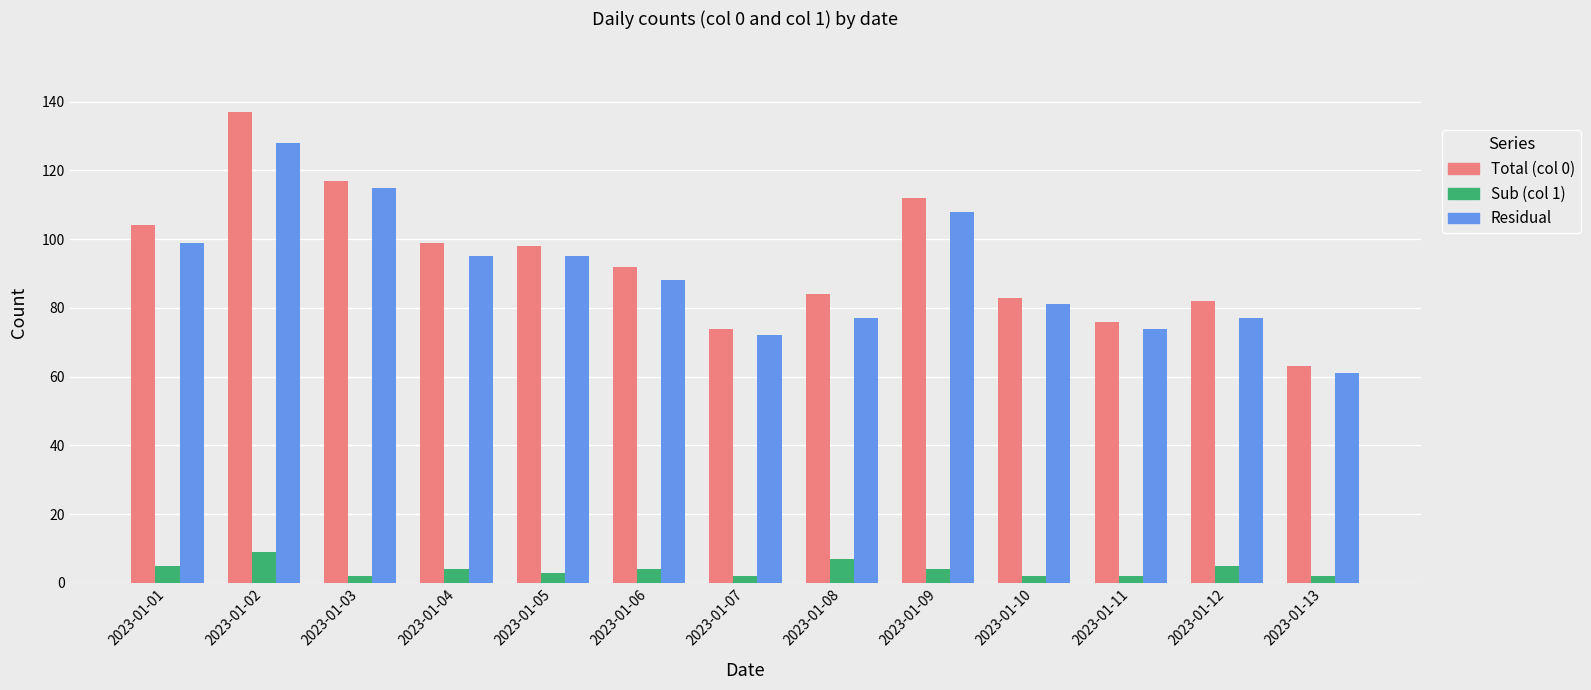

Is it true that Total (col 0) equals 119 at 2023-01-11?

False